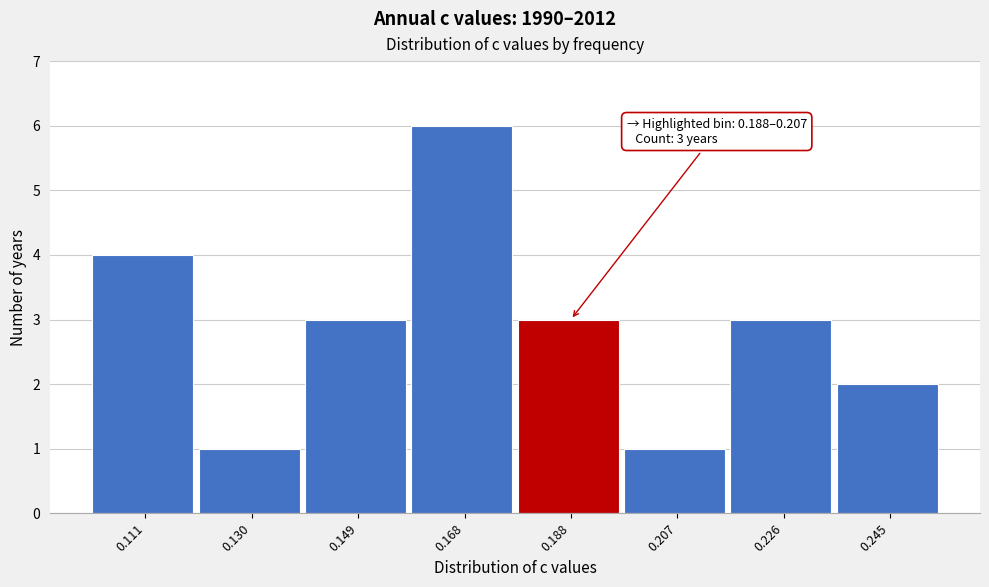

Reading right to left, list all the values displayed in this chart.

0.245=2	0.226=3	0.207=1	0.188=3	0.168=6	0.149=3	0.130=1	0.111=4